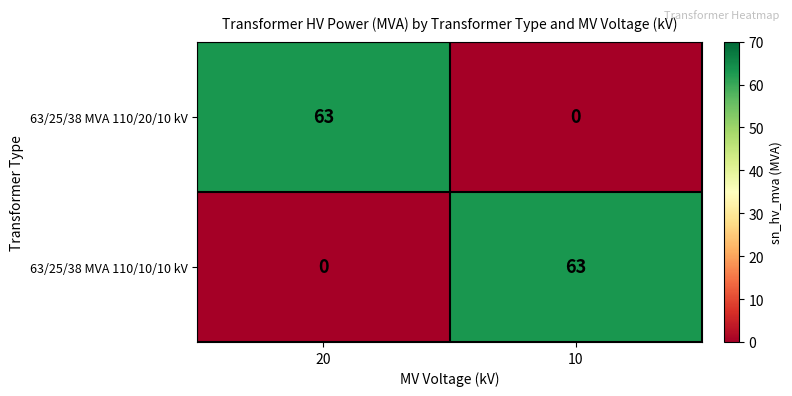

Is the value of 63/25/38 MVA 110/20/10 kV at 20 greater than the value of 63/25/38 MVA 110/10/10 kV at 20?

Yes